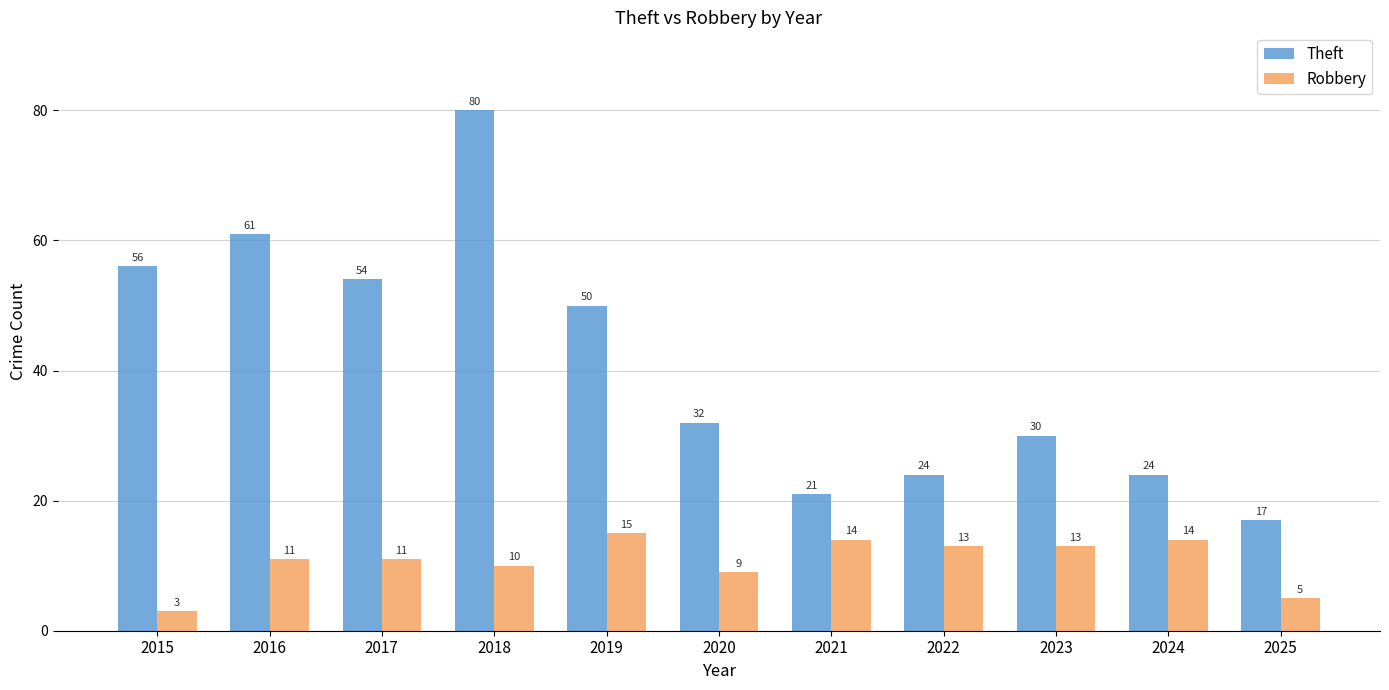

What is the maximum value for Theft?

80